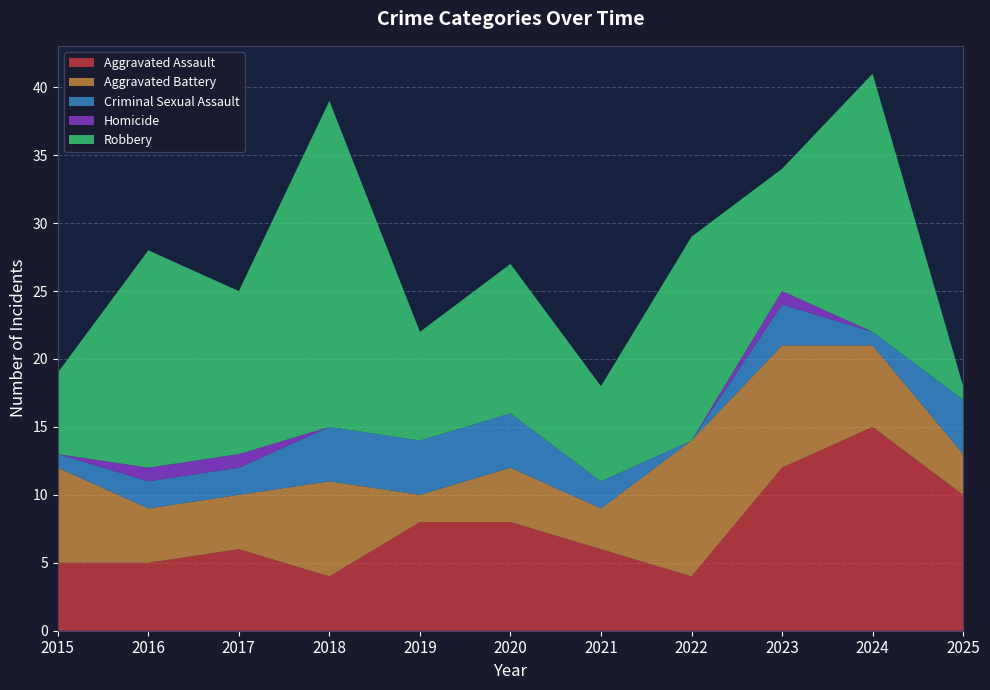

Reading right to left, transcribe all the data shown in this chart.

Aggravated Assault: 2025=10	2024=15	2023=12	2022=4	2021=6	2020=8	2019=8	2018=4	2017=6	2016=5	2015=5
Aggravated Battery: 2025=3	2024=6	2023=9	2022=10	2021=3	2020=4	2019=2	2018=7	2017=4	2016=4	2015=7
Criminal Sexual Assault: 2025=4	2024=1	2023=3	2022=0	2021=2	2020=4	2019=4	2018=4	2017=2	2016=2	2015=1
Homicide: 2025=0	2024=0	2023=1	2022=0	2021=0	2020=0	2019=0	2018=0	2017=1	2016=1	2015=0
Robbery: 2025=1	2024=19	2023=9	2022=15	2021=7	2020=11	2019=8	2018=24	2017=12	2016=16	2015=6